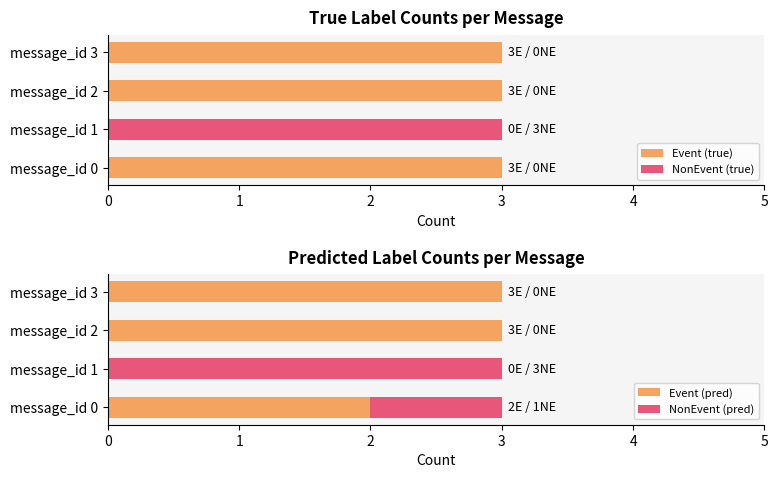

List the series in order of their overall mean, lowest first.

NonEvent (true), NonEvent (pred), Event (pred), Event (true)